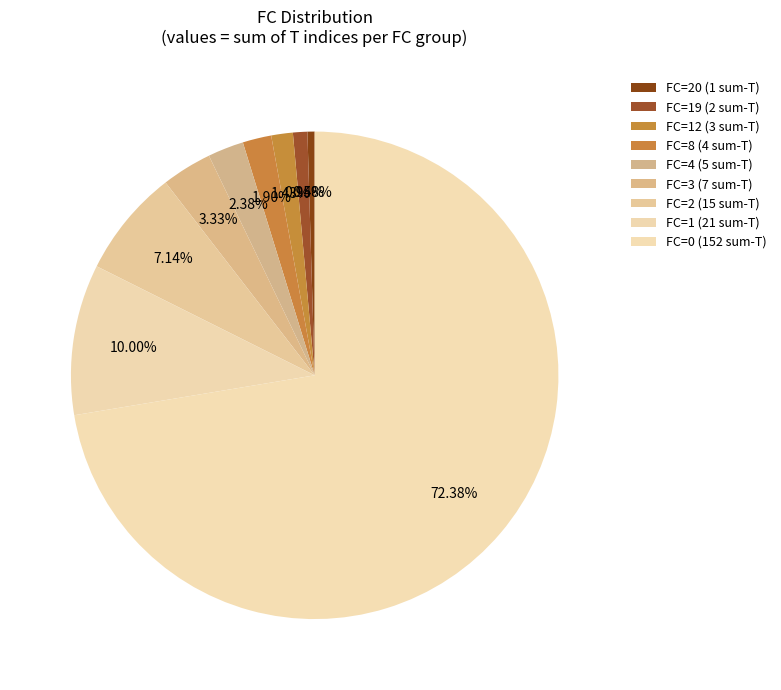

Count the number of slices in the pie.

9